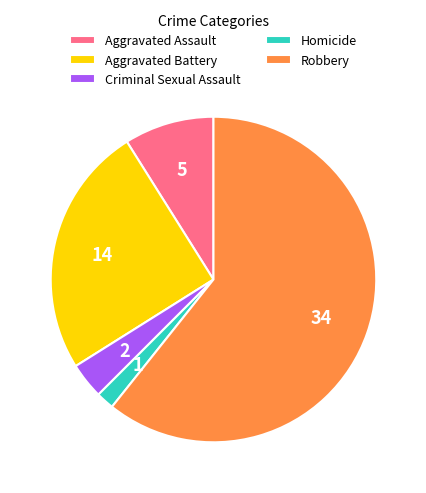

How many slices are in this pie chart?

5